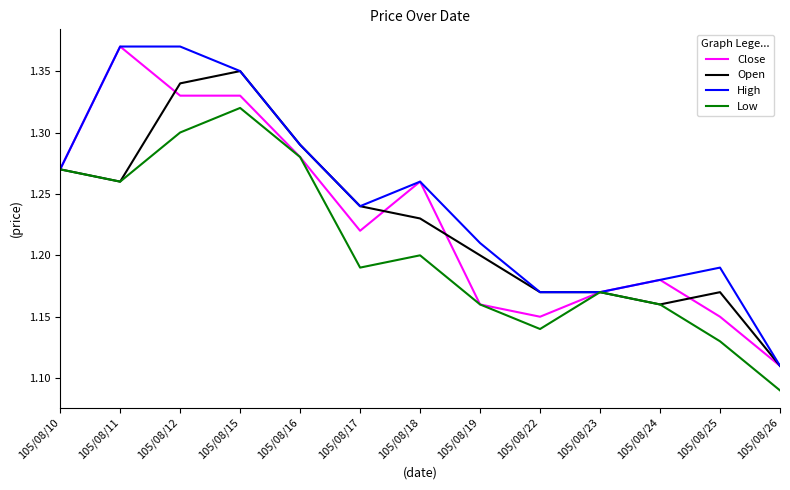

Which series changed the most between 105/08/12 and 105/08/26?

High